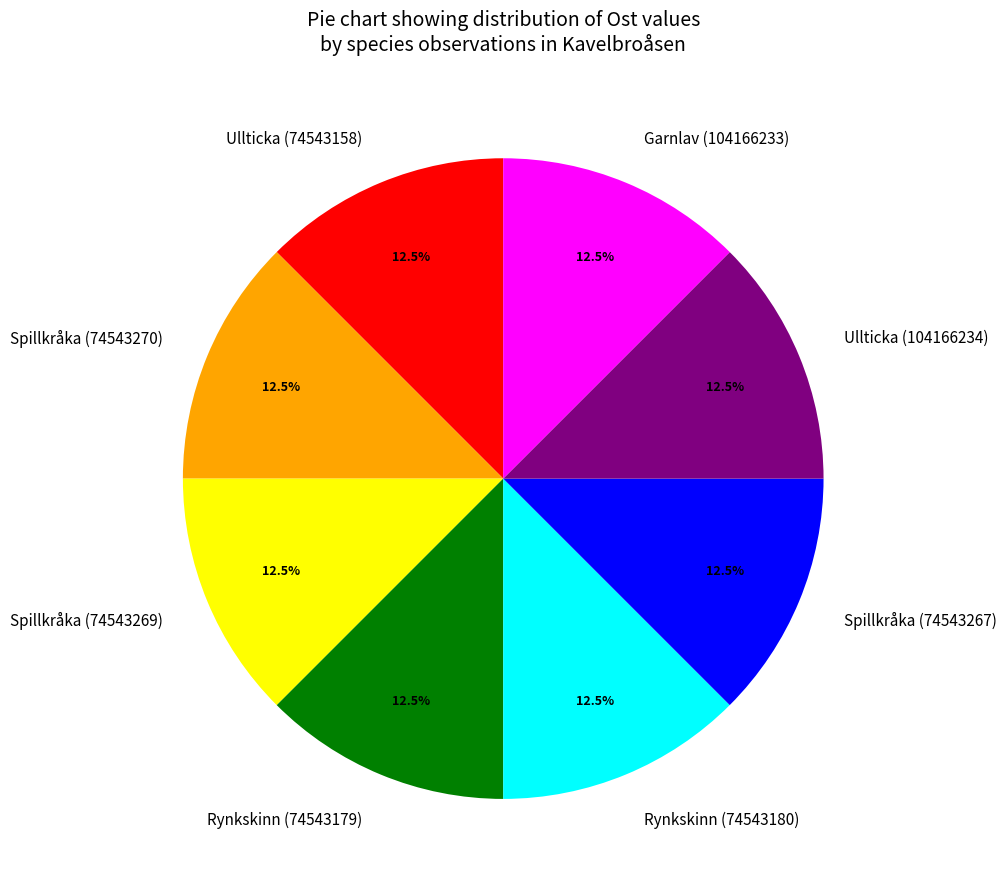

What is the ratio of the value at Rynkskinn (74543180) to the value at Rynkskinn (74543179)?

1.0